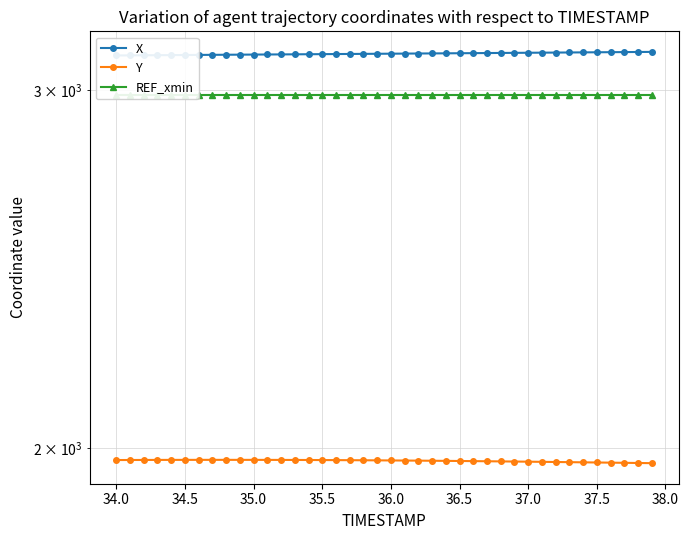

Count the number of data series in this chart.

3